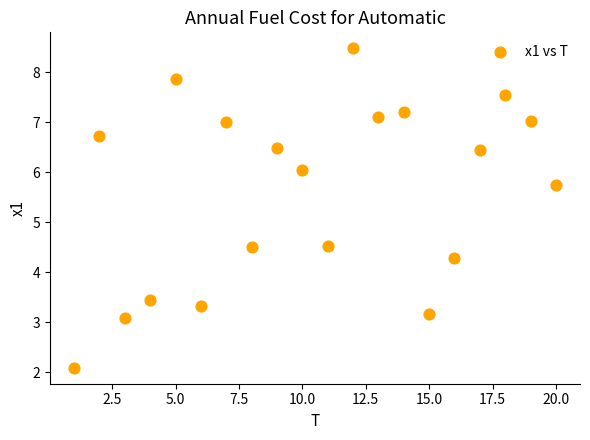

What is the range of Y values (max minus min)?

6.4